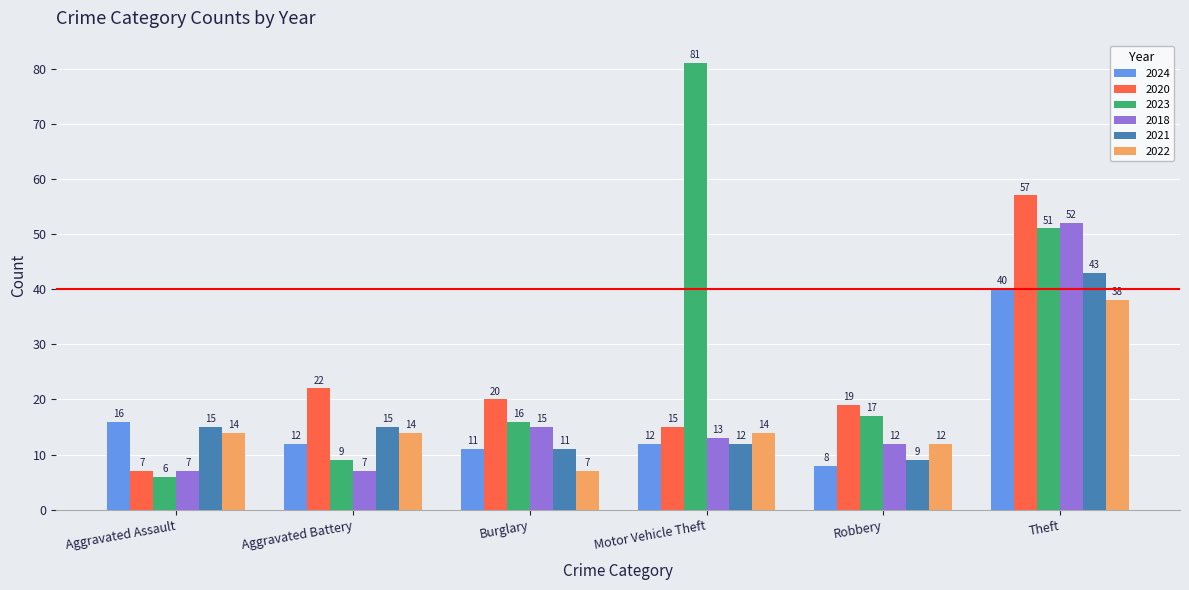

Which series has the largest range (max minus min)?

2023